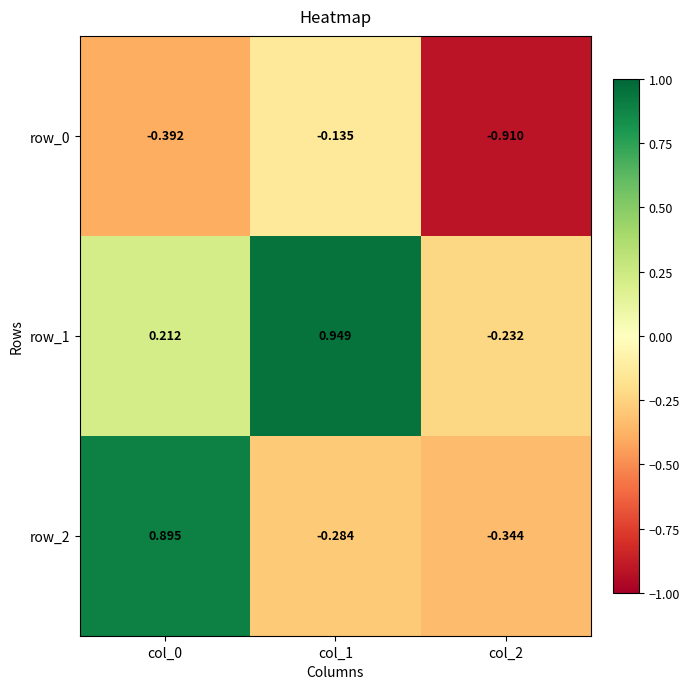

How many categories are shown in the chart?

3